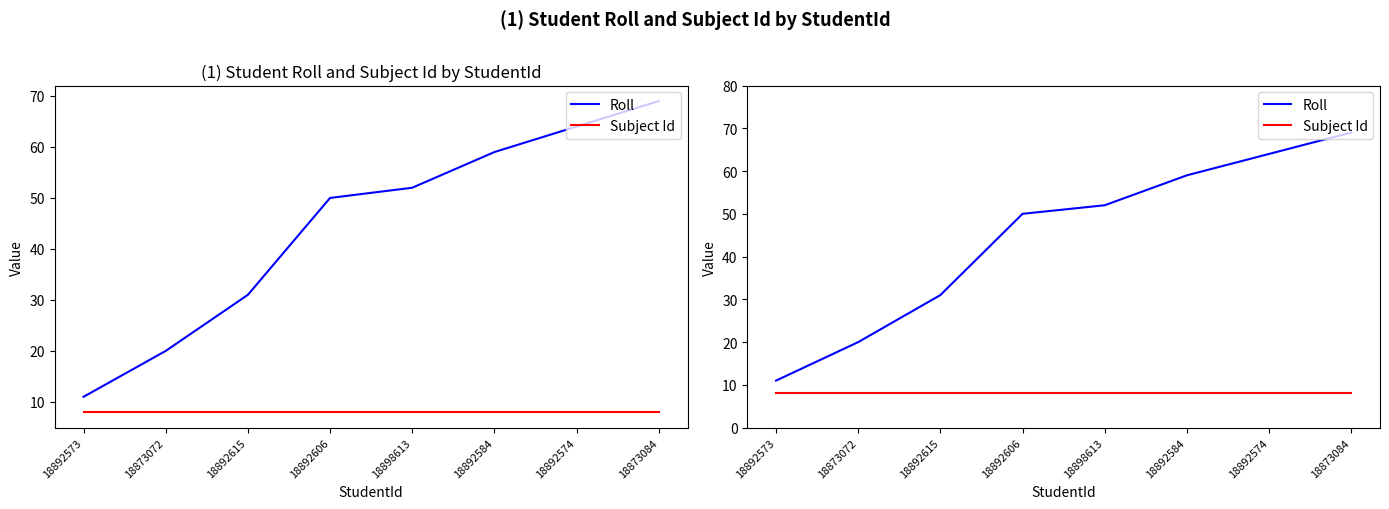

At which label is Subject Id closest to 8?

18892573